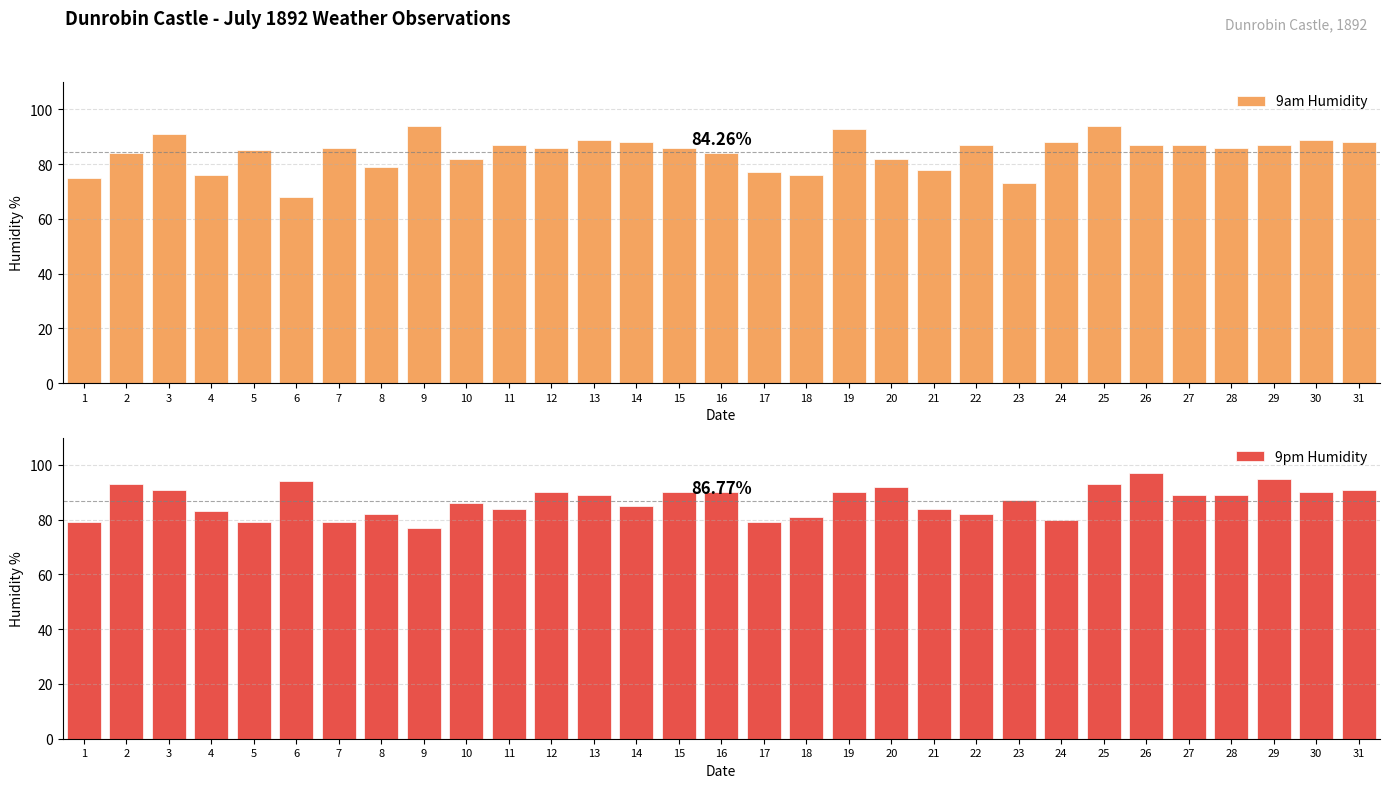

What is the spread (max minus min) of values at 20?

10